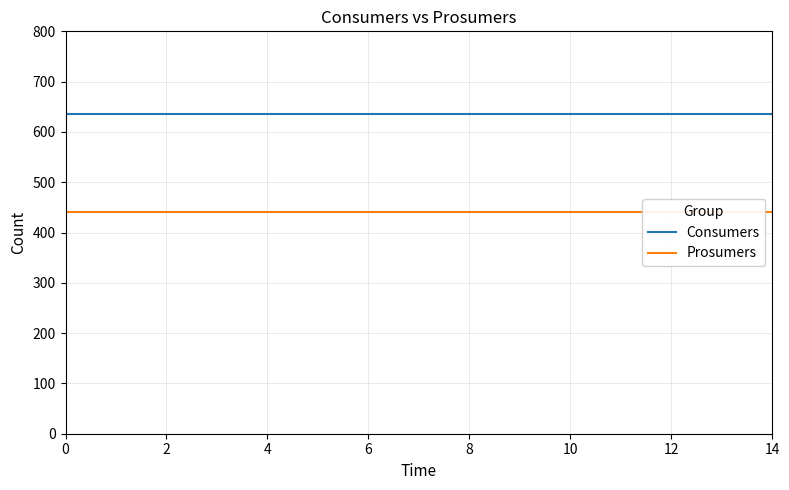

What value does the Prosumers series have at 6?

440